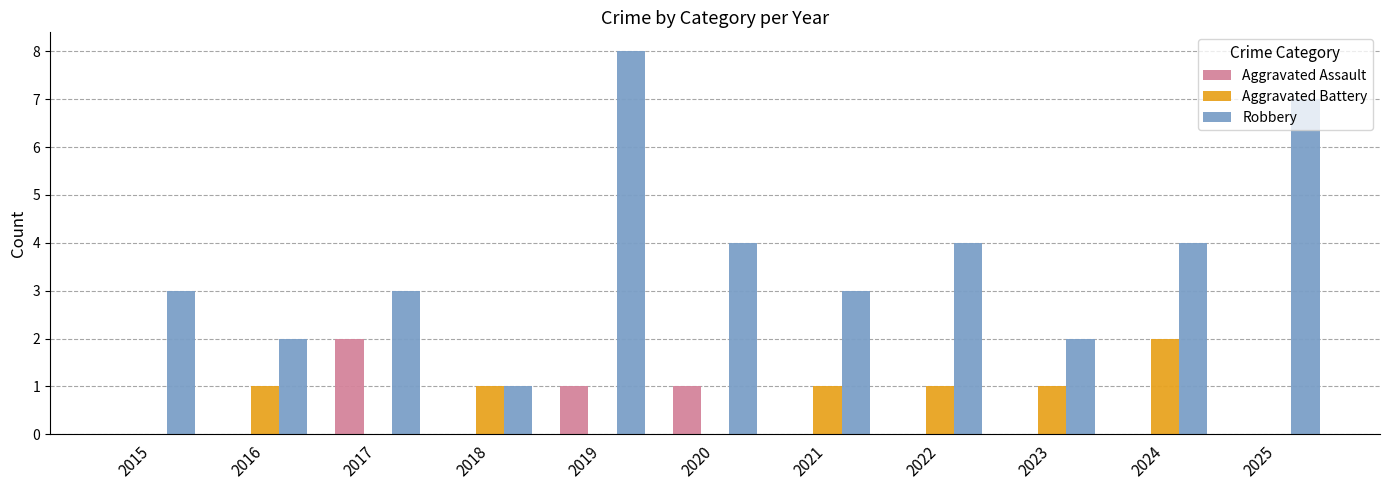

Which series changed the most between 2022 and 2023?

Robbery